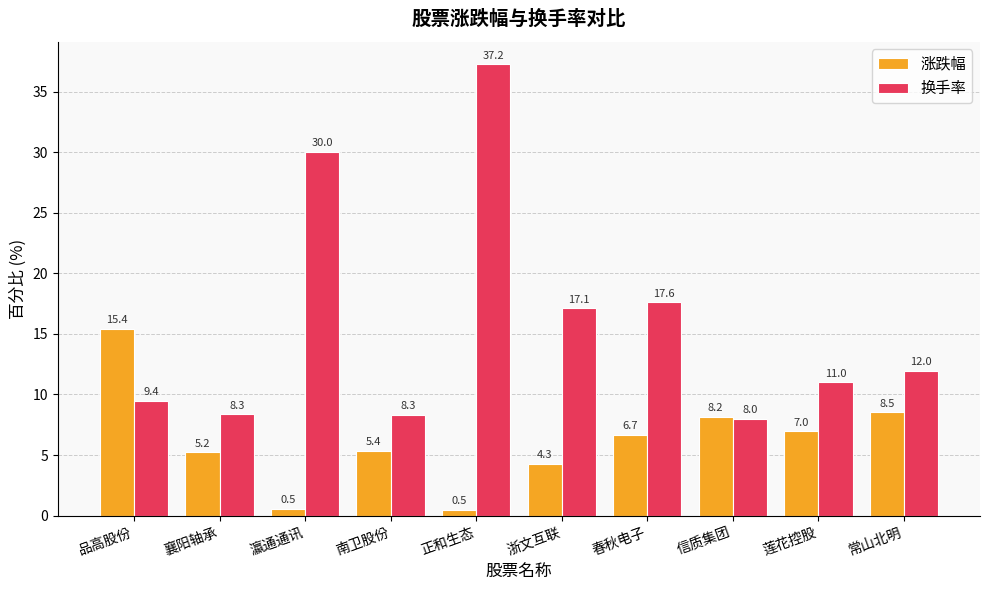

At which label does 换手率 reach its minimum?

信质集团